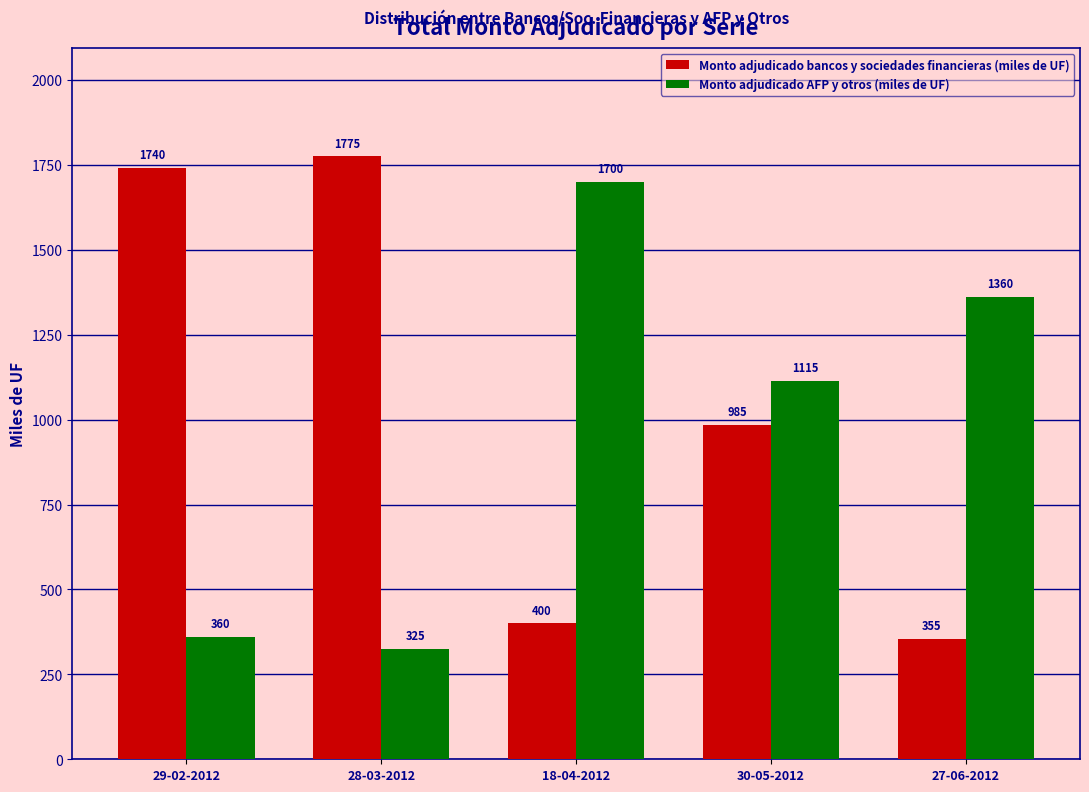

What is the difference between the Monto adjudicado bancos y sociedades financieras (miles de UF) values at 27-06-2012 and 28-03-2012?

1420